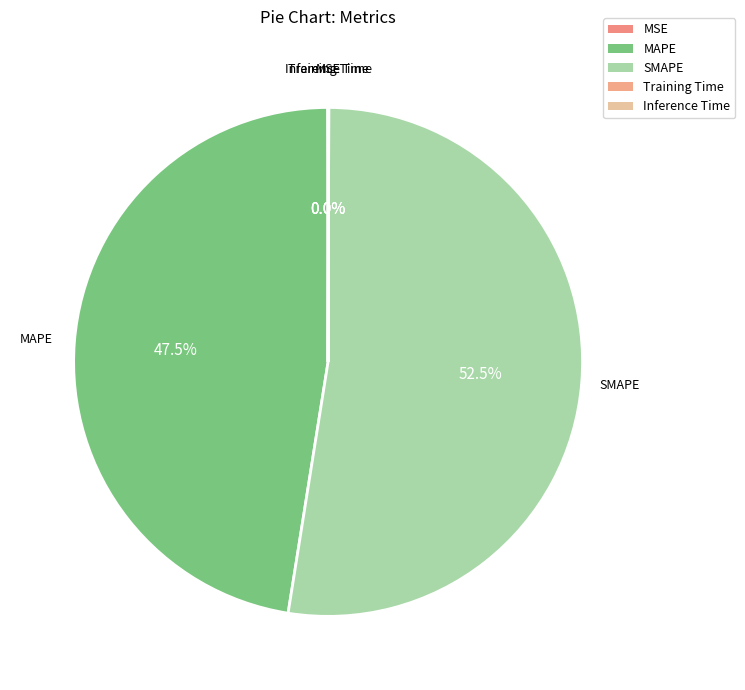

What is the largest slice in the pie chart?

SMAPE